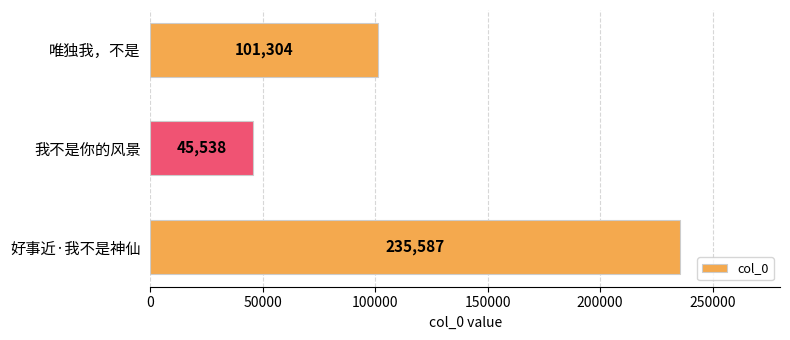

What is the sum of all values?

382429